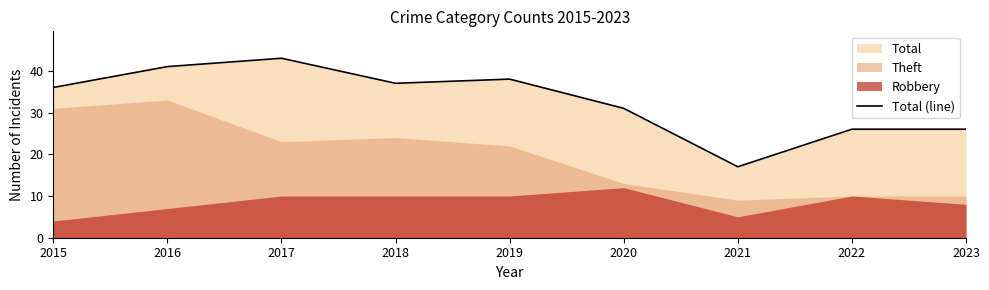

How many data points does each series have?

9